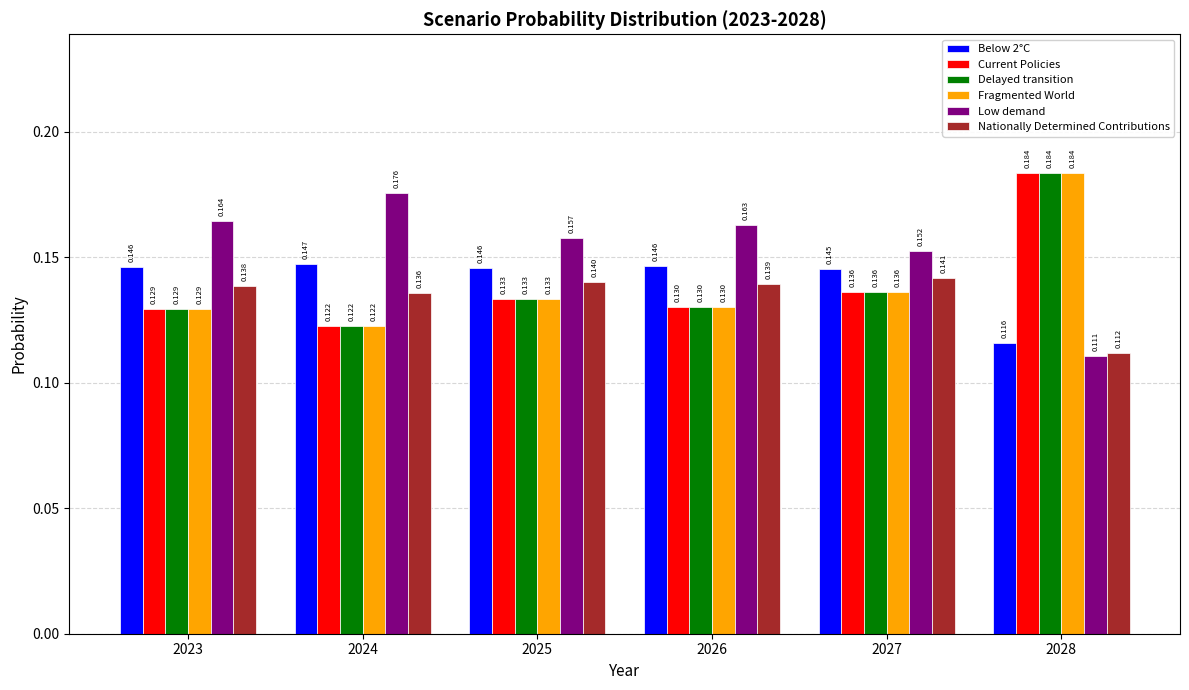

Between 2026 and 2027, which series saw the biggest shift?

Low demand